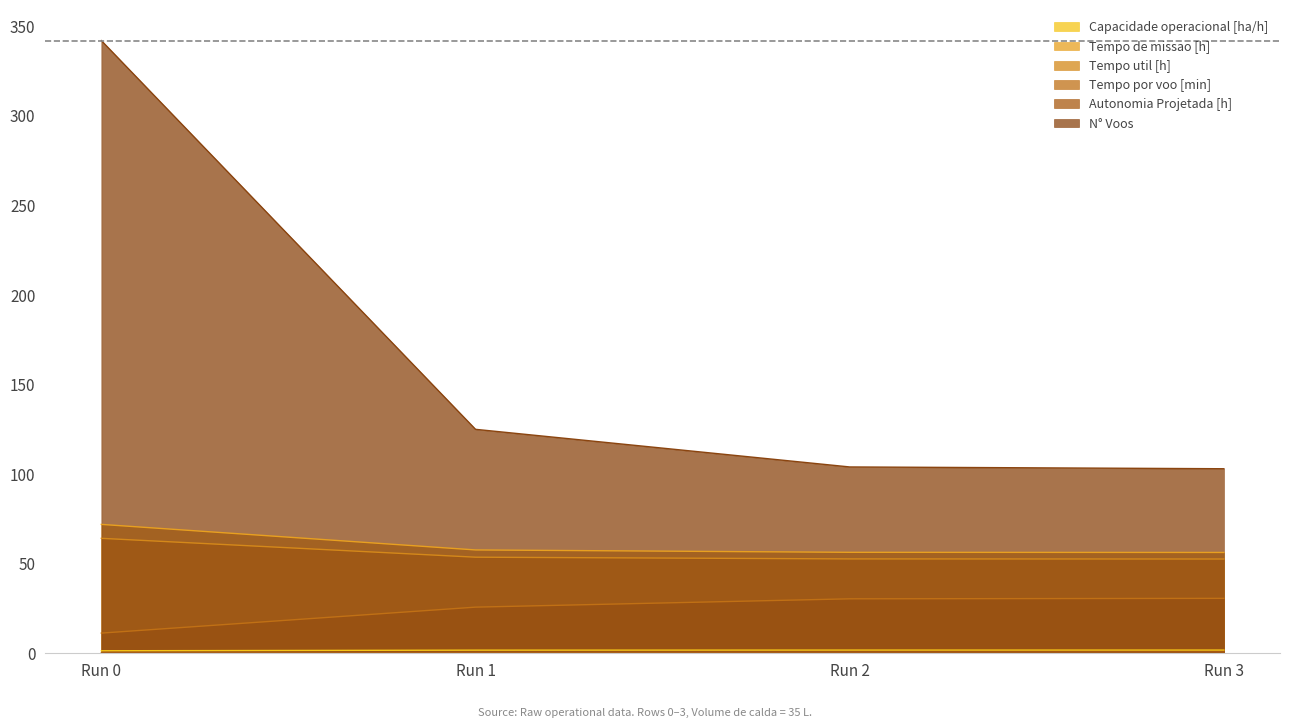

What is the total value across all series at Run 1?

264.2